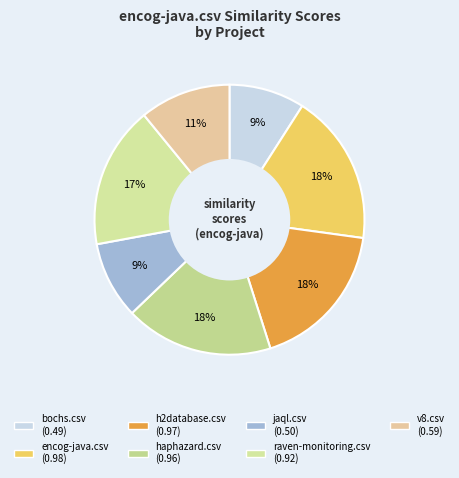

How many slices are in this pie chart?

7